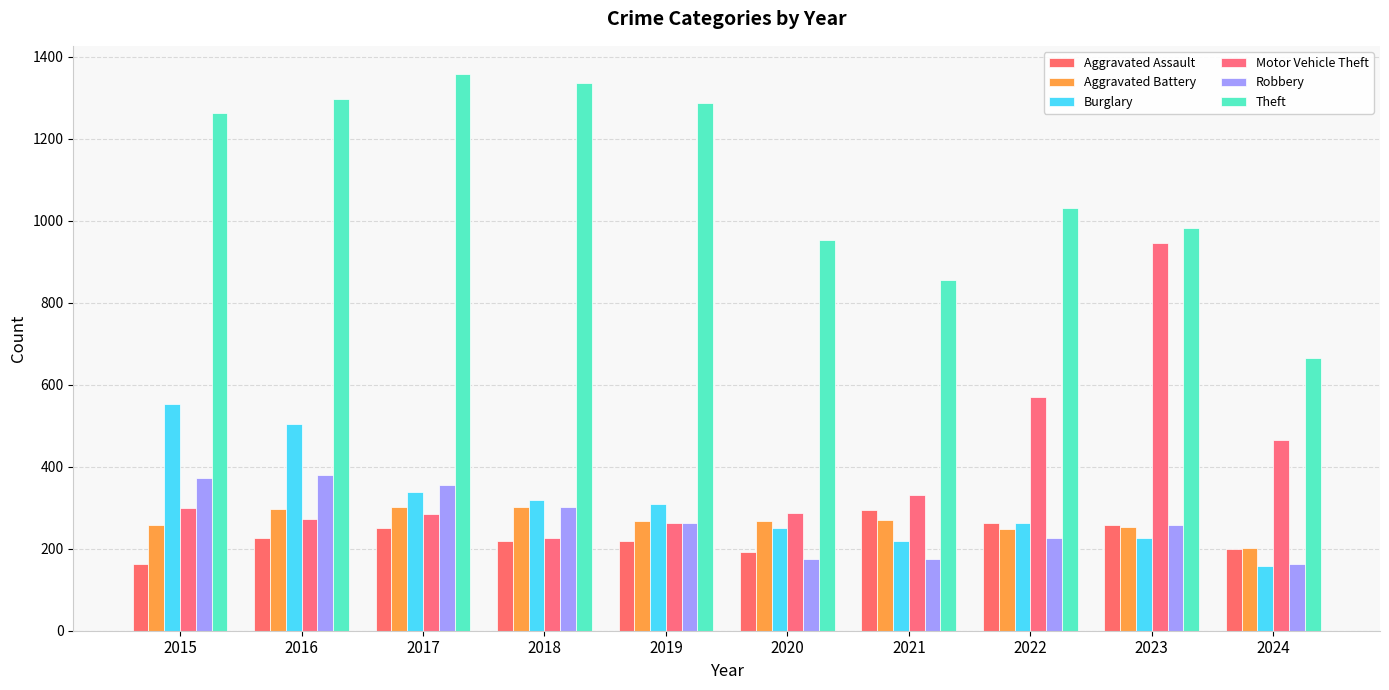

True or false: Burglary has a value of 157 at 2024.

True